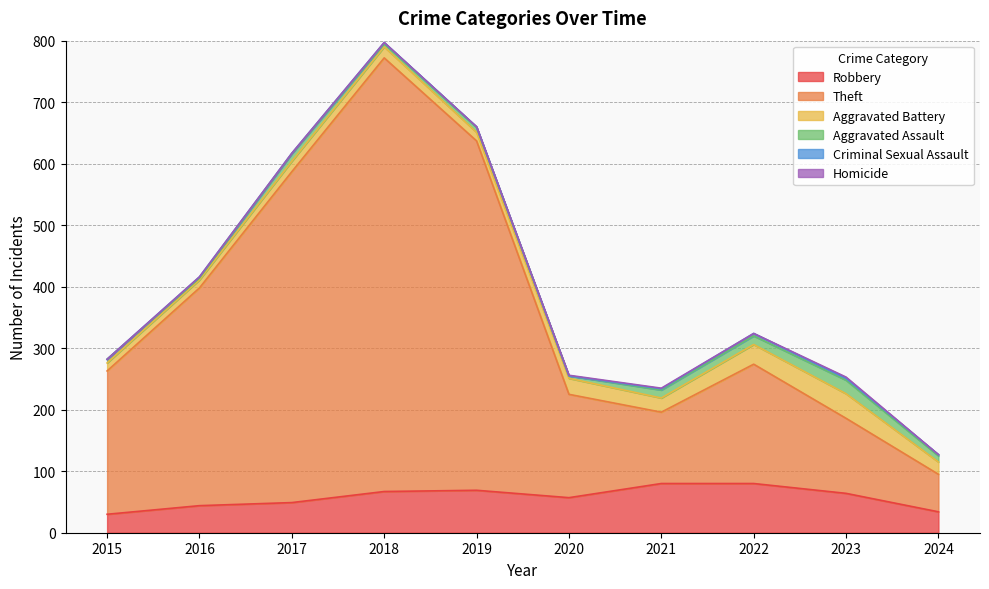

What is the maximum value shown in the chart?

705